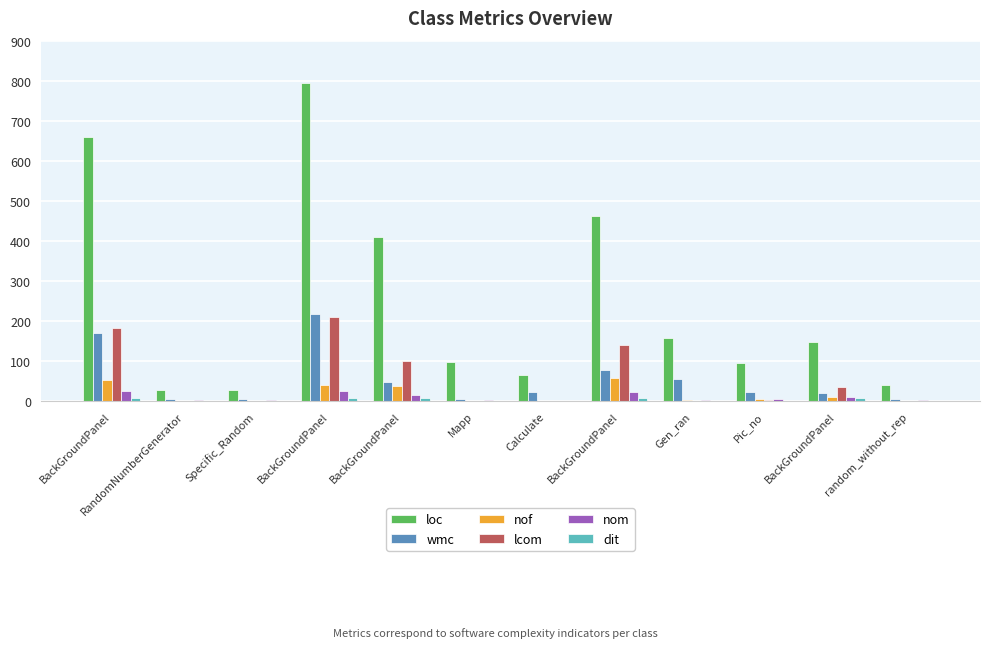

What is the difference between the second highest and second lowest values in the lcom series?

181